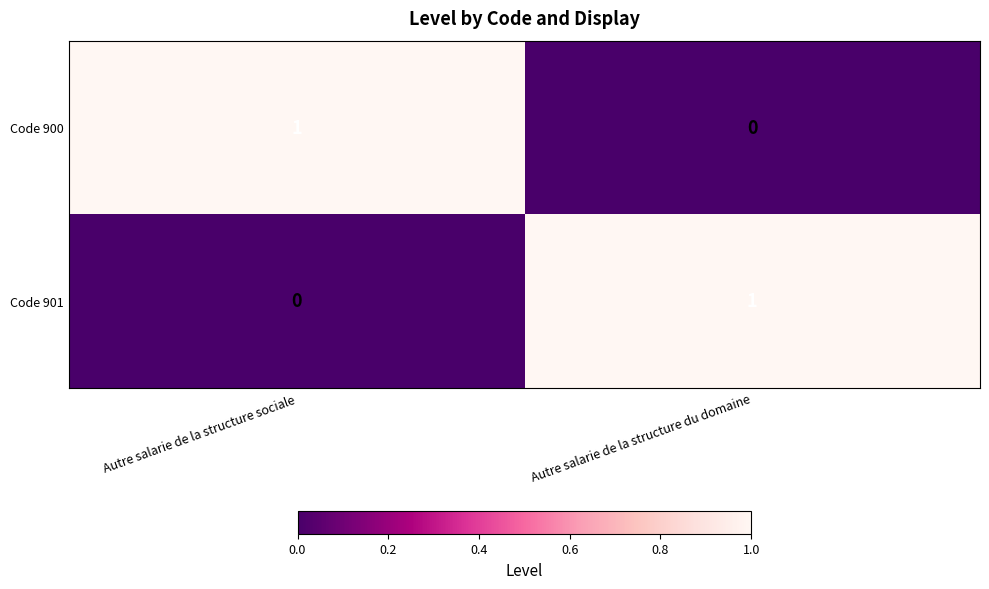

At which label does Code 901 reach its minimum?

Autre salarie de la structure sociale